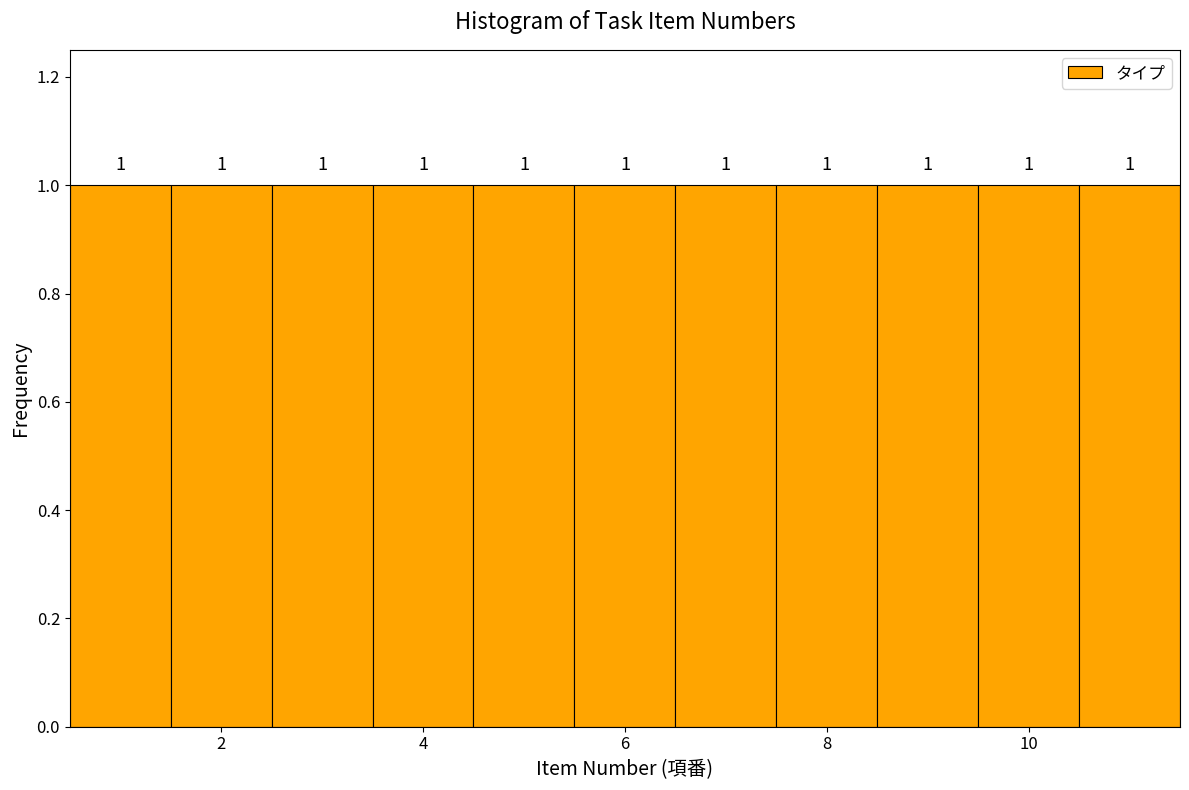

How tall is the bar that spans 10.5 to 11.5 on the x-axis? The bar edges are not printed on the chart, so give them approximately, as read against the axis.

1